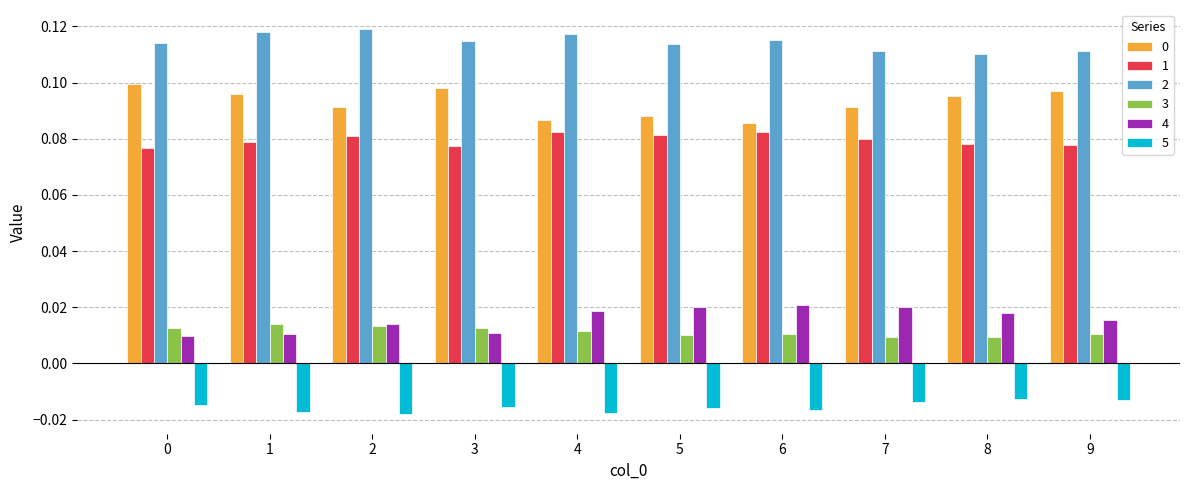

What is the total value across all series at 9?

0.3